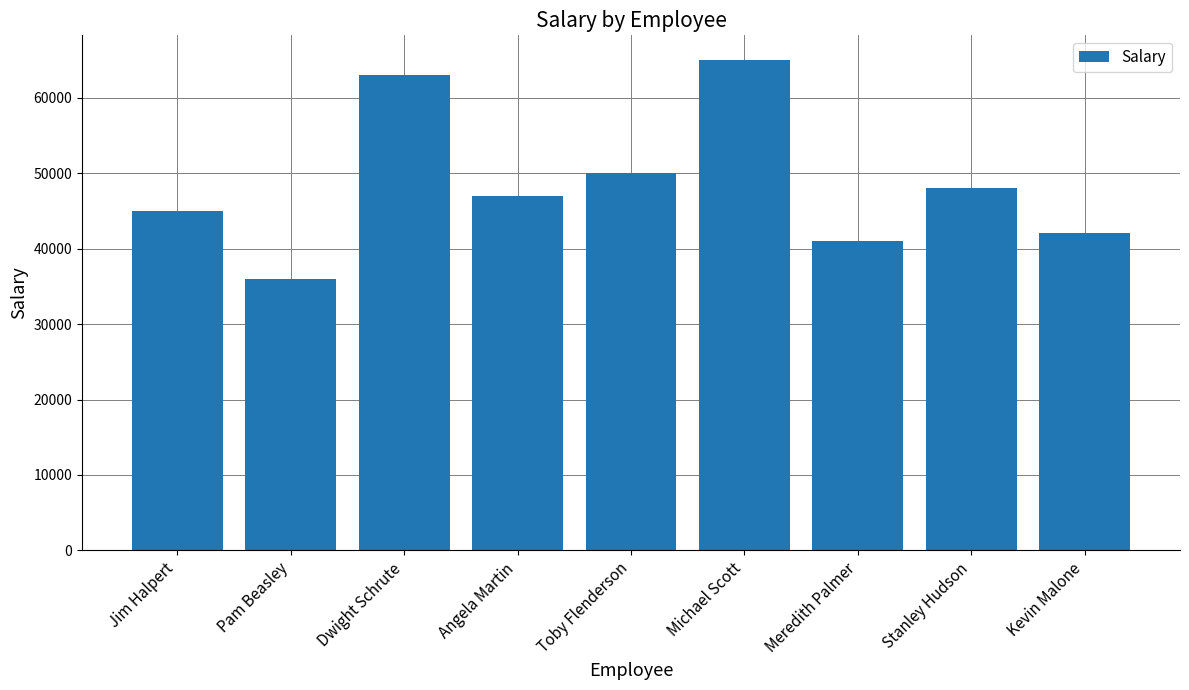

How many data points does each series have?

9